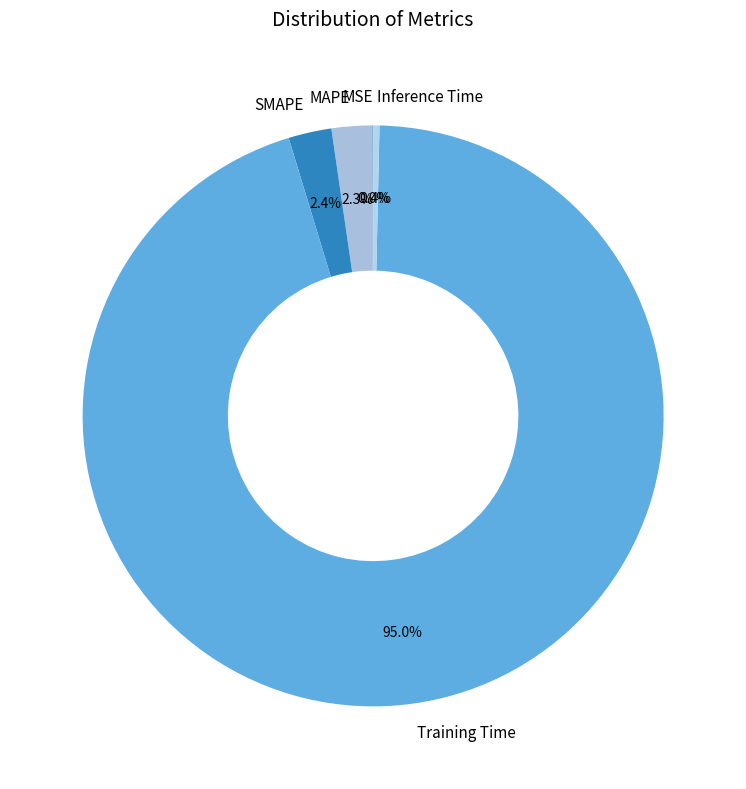

True or false: SMAPE accounts for 16% of the total.

False